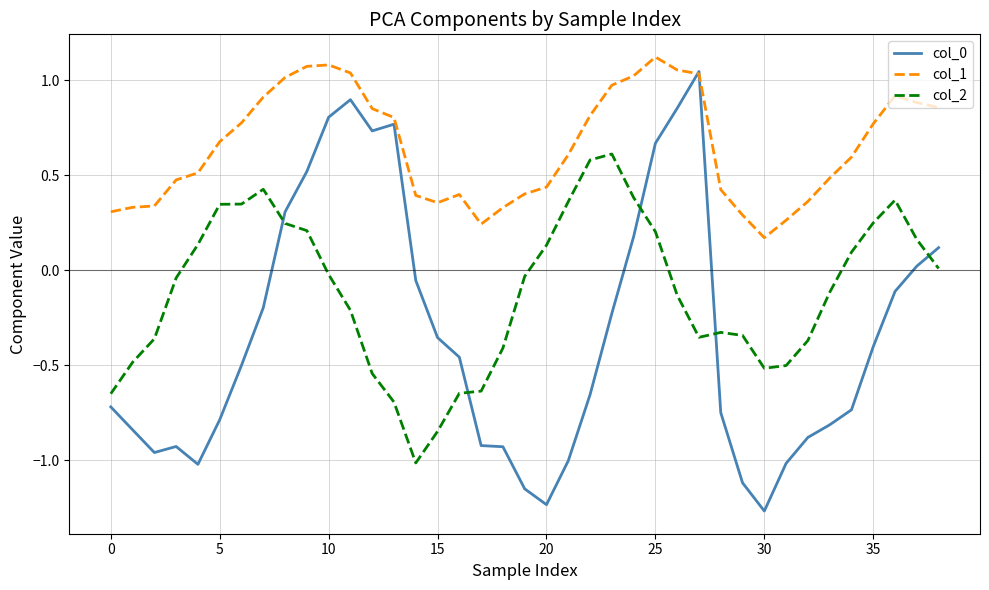

True or false: col_2 and col_1 cross at least once.

False